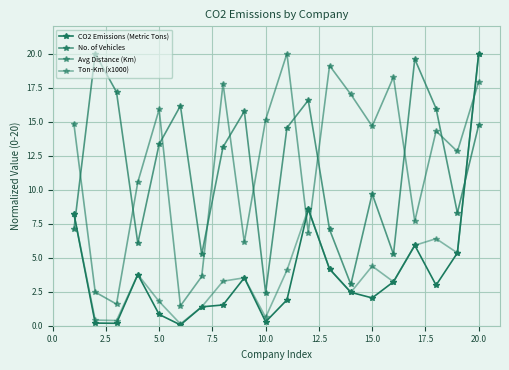

Is this an area chart (filled region under the line)?

No